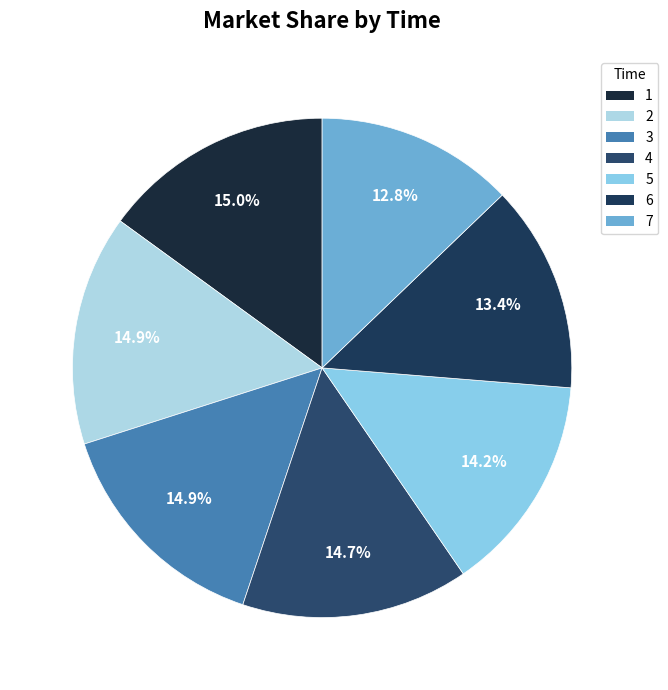

What percentage do 6 and 7 together represent?

26.3%